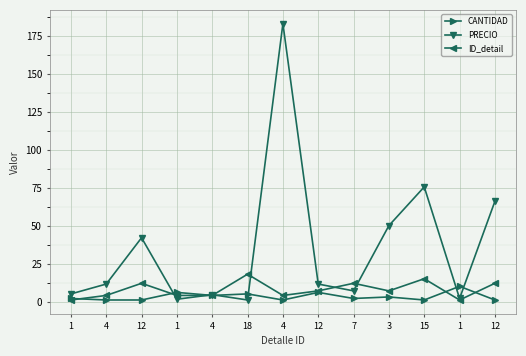

The CANTIDAD series shows 5.0 at 18. True or false?

True